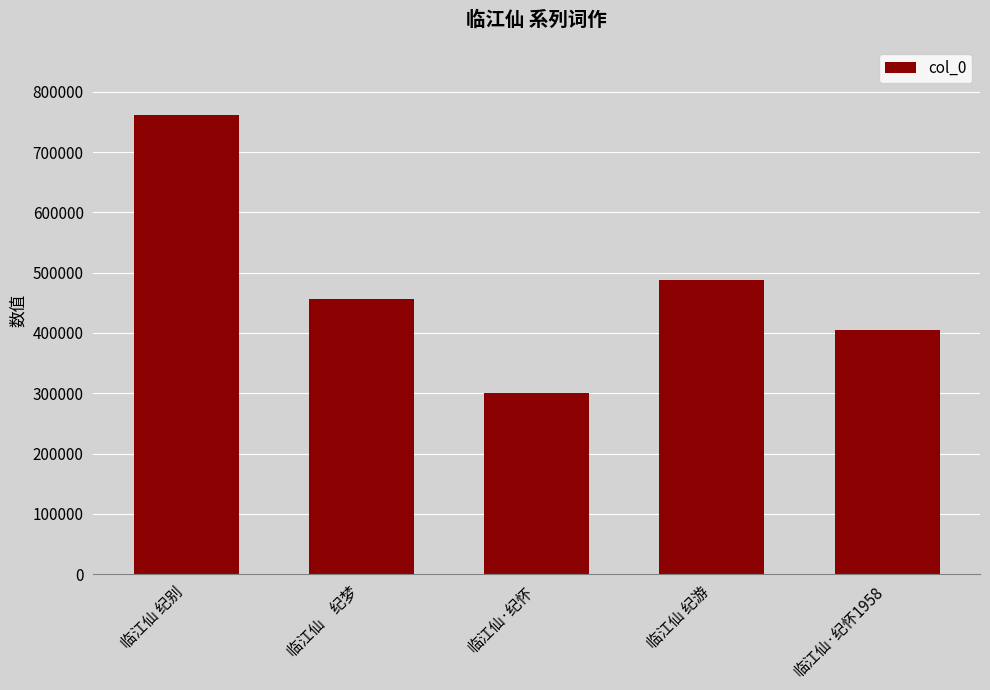

Does the chart contain stacked bars?

No